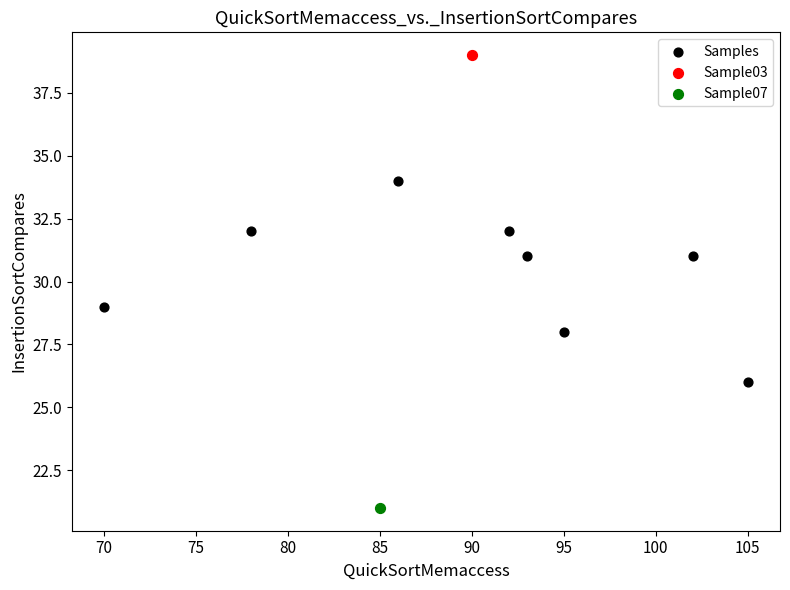

What are all the series names shown in the legend?

Samples, Sample03, Sample07